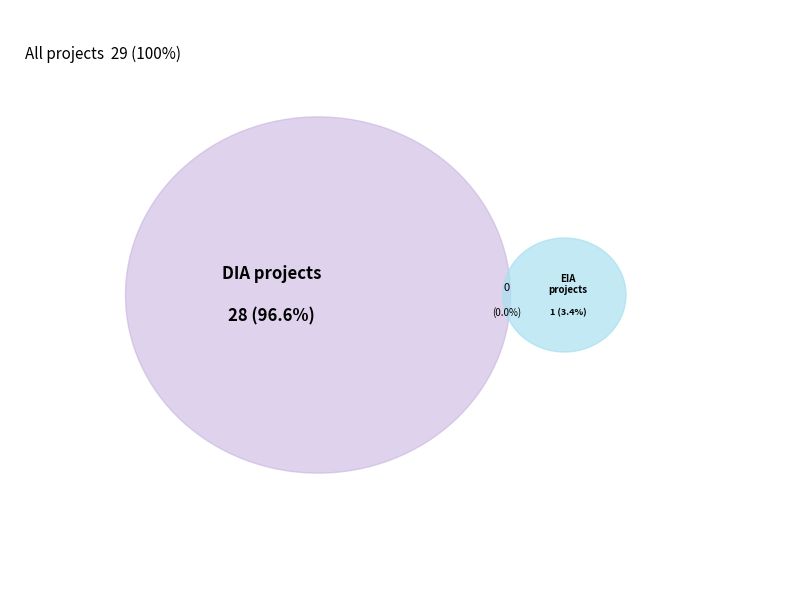

What percentage is the EIA slice, to the nearest percent?

3%